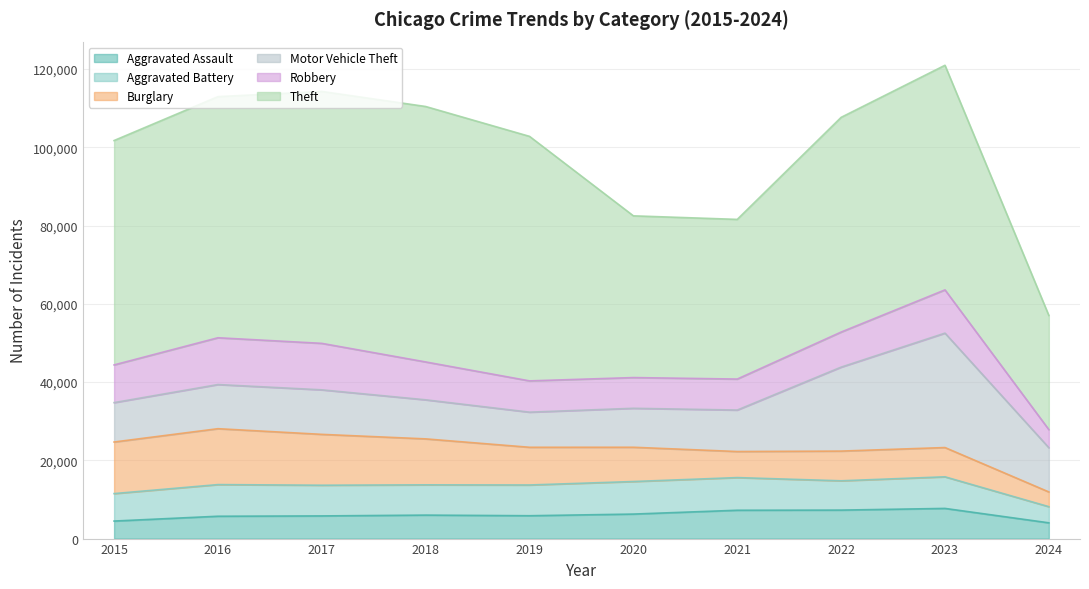

Reading left to right, what are all the values shown in this chart?

Aggravated Assault: 2015=4480	2016=5712	2017=5793	2018=6001	2019=5841	2020=6264	2021=7242	2022=7280	2023=7710	2024=4028
Aggravated Battery: 2015=7019	2016=8086	2017=7845	2018=7735	2019=7858	2020=8320	2021=8347	2022=7489	2023=8078	2024=4126
Burglary: 2015=13184	2016=14289	2017=13001	2018=11747	2019=9638	2020=8758	2021=6662	2022=7593	2023=7482	2024=3767
Motor Vehicle Theft: 2015=10068	2016=11285	2017=11380	2018=9985	2019=8977	2020=9959	2021=10603	2022=21461	2023=29243	2024=11304
Robbery: 2015=9638	2016=11960	2017=11880	2018=9681	2019=7995	2020=7855	2021=7920	2022=8962	2023=11056	2024=4626
Theft: 2015=57351	2016=61623	2017=64386	2018=65289	2019=62495	2020=41335	2021=40810	2022=54878	2023=57406	2024=29173